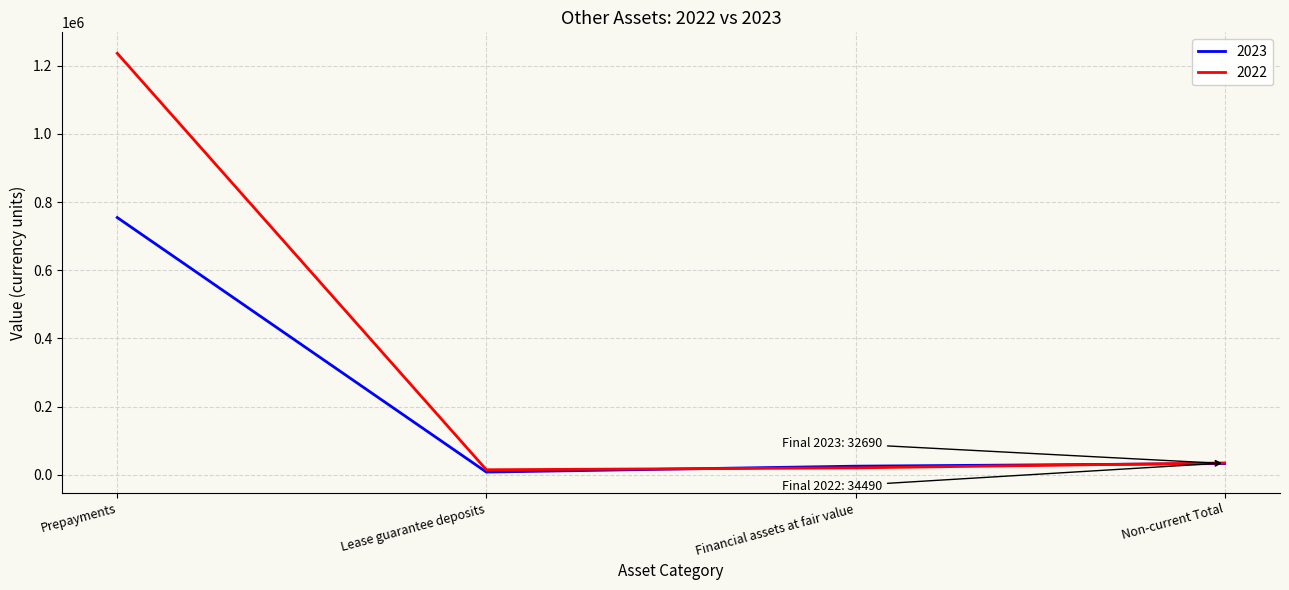

Which category has the lowest value across all series?

Lease guarantee deposits